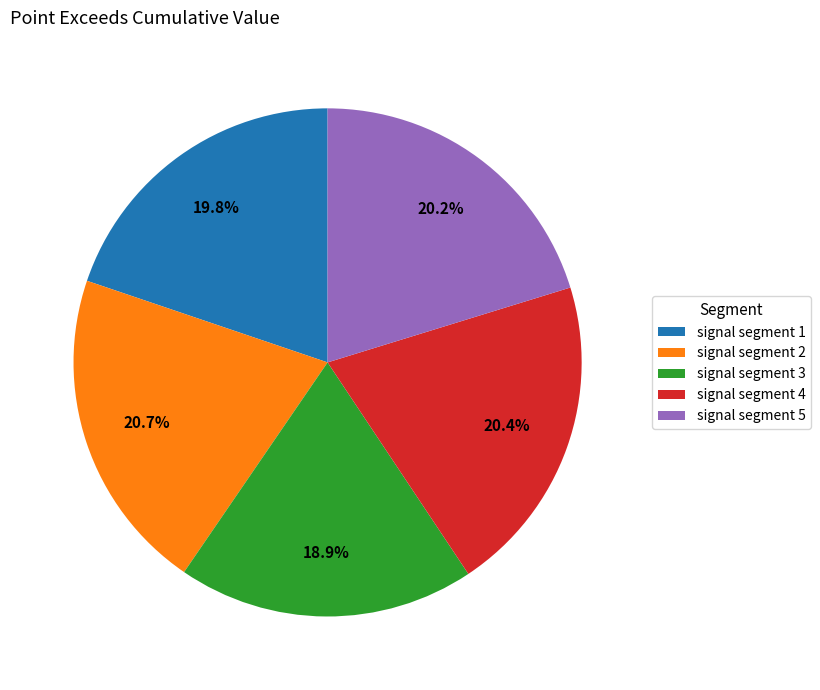

To the nearest percent, what is the average slice percentage?

20%